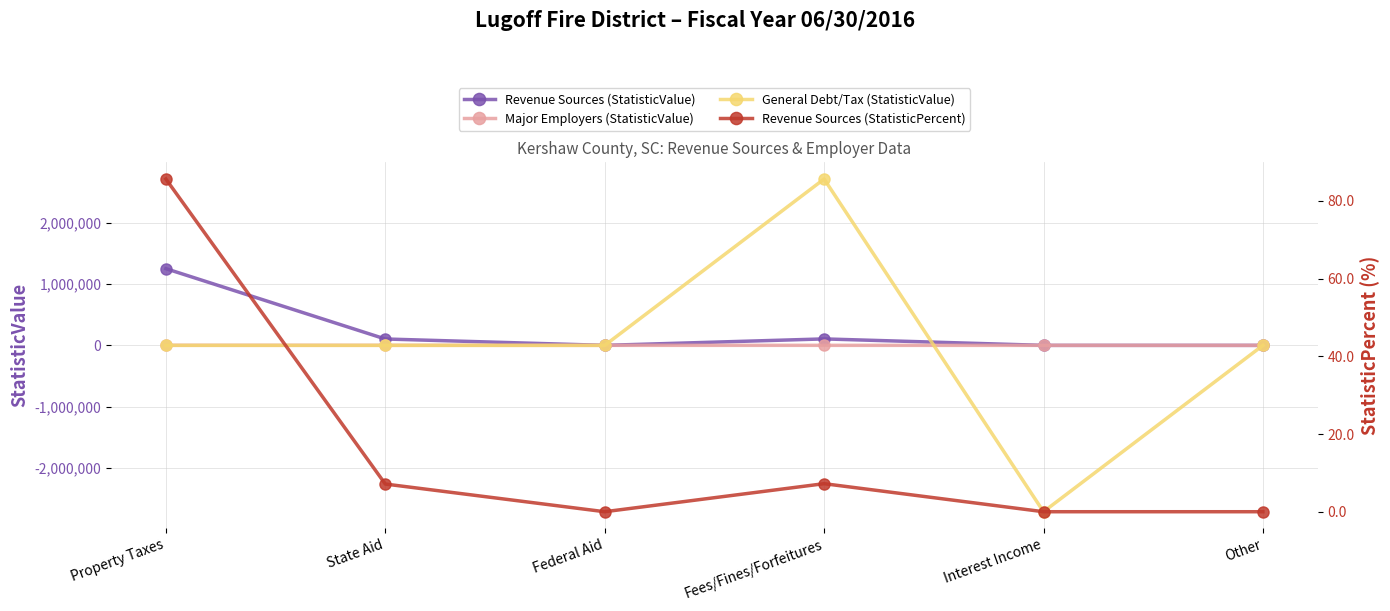

What are all the series names shown in the legend?

Revenue Sources (StatisticValue), Major Employers (StatisticValue), General Debt/Tax (StatisticValue), Revenue Sources (StatisticPercent)